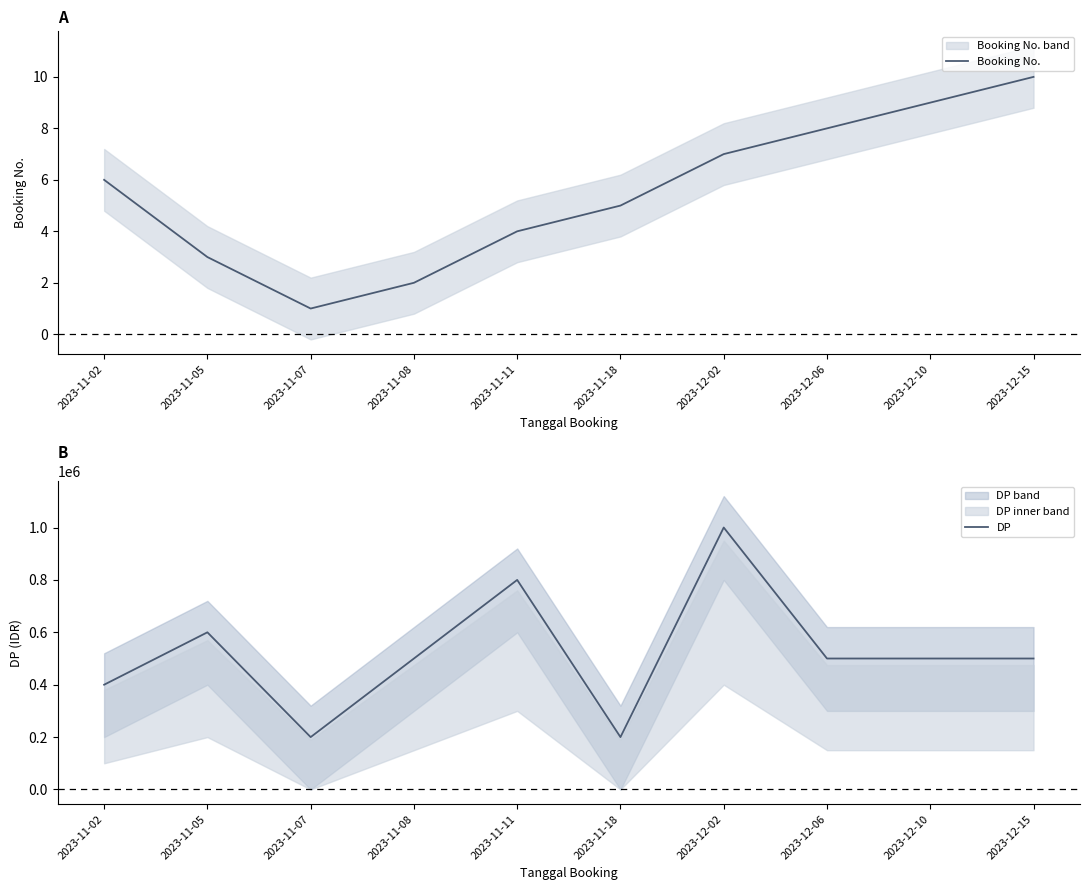

What are all the series names shown in the legend?

Booking No., DP